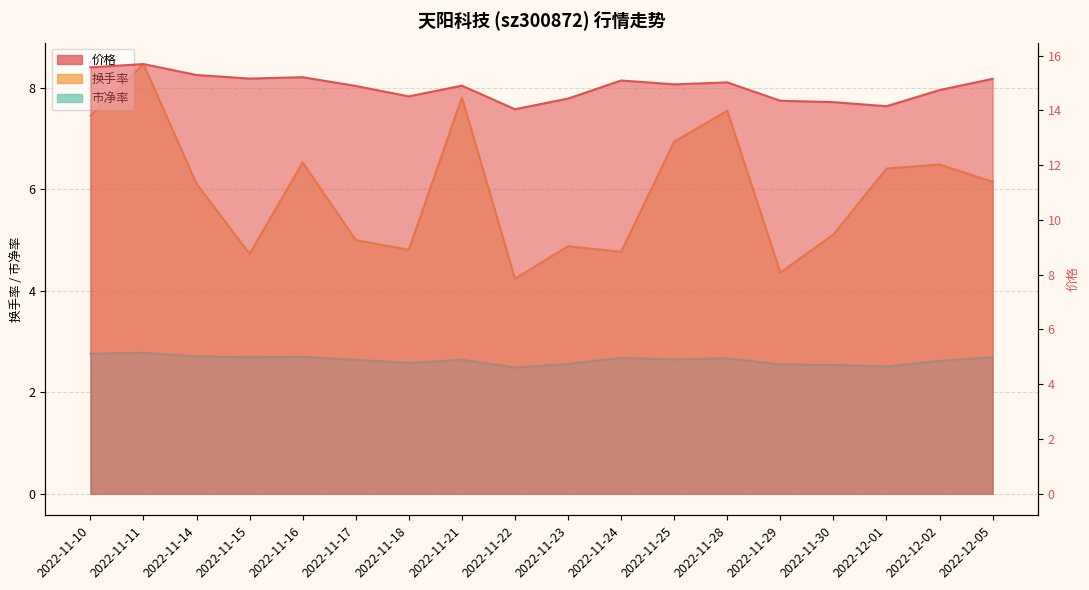

Is the value of 市净率 at 2022-11-30 greater than the value of 换手率 at 2022-12-01?

No